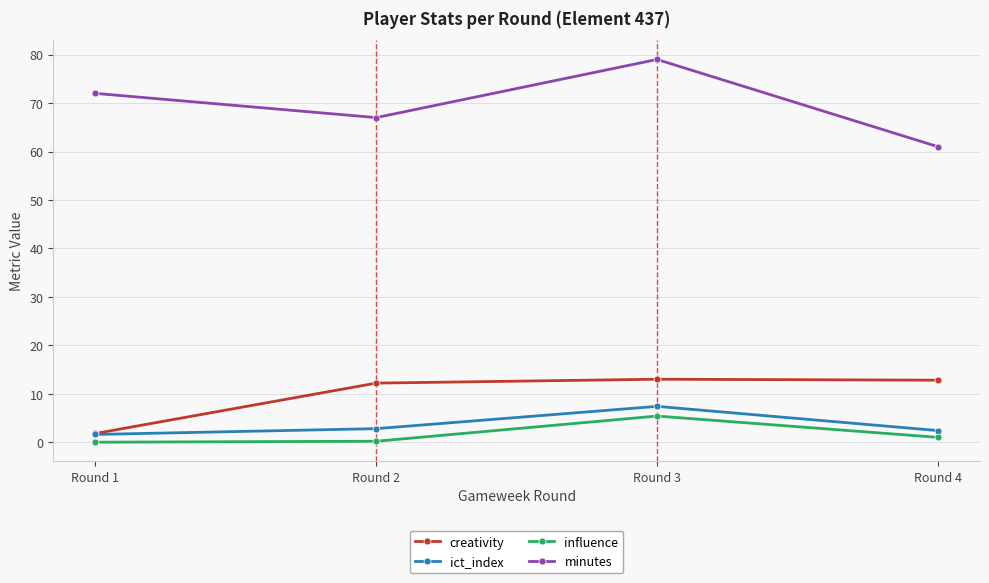

What are all the series names shown in the legend?

creativity, ict_index, influence, minutes